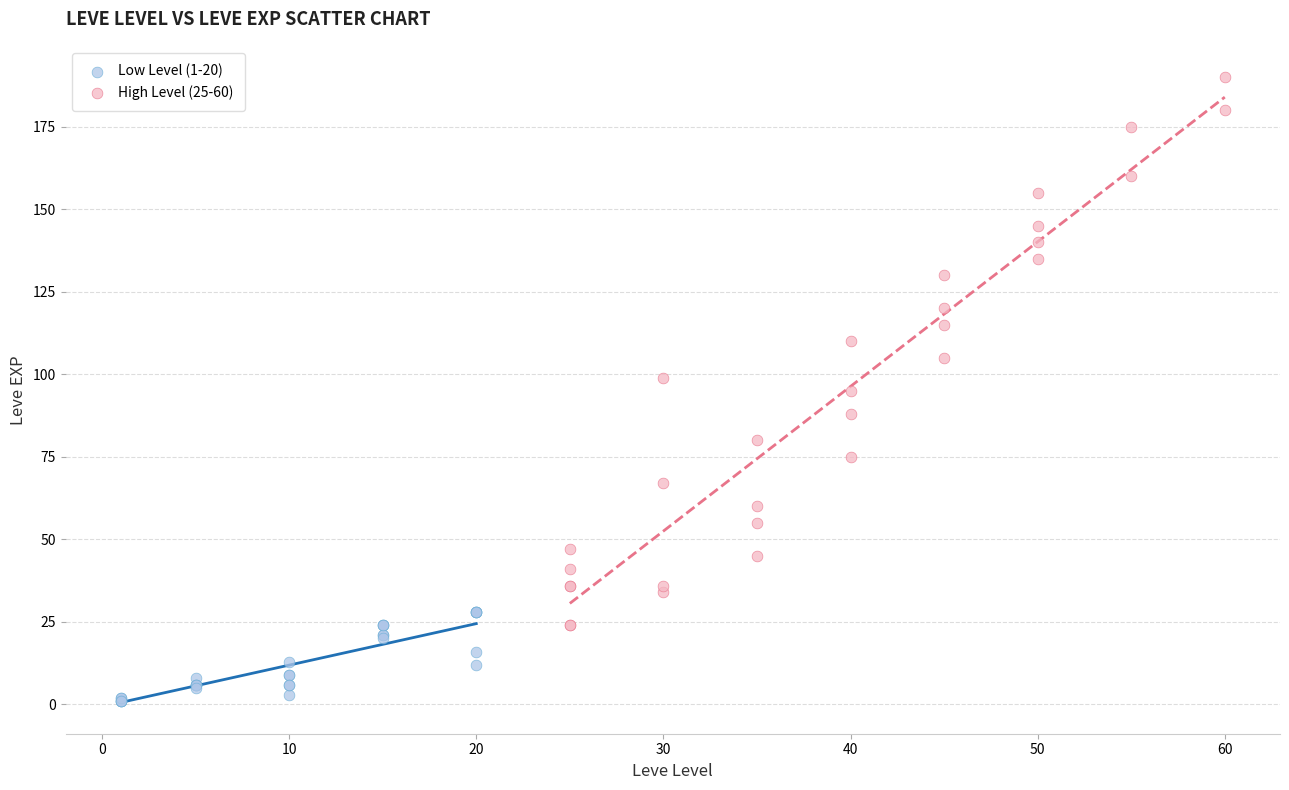

What are all the series names shown in the legend?

Low Level (1-20), High Level (25-60)